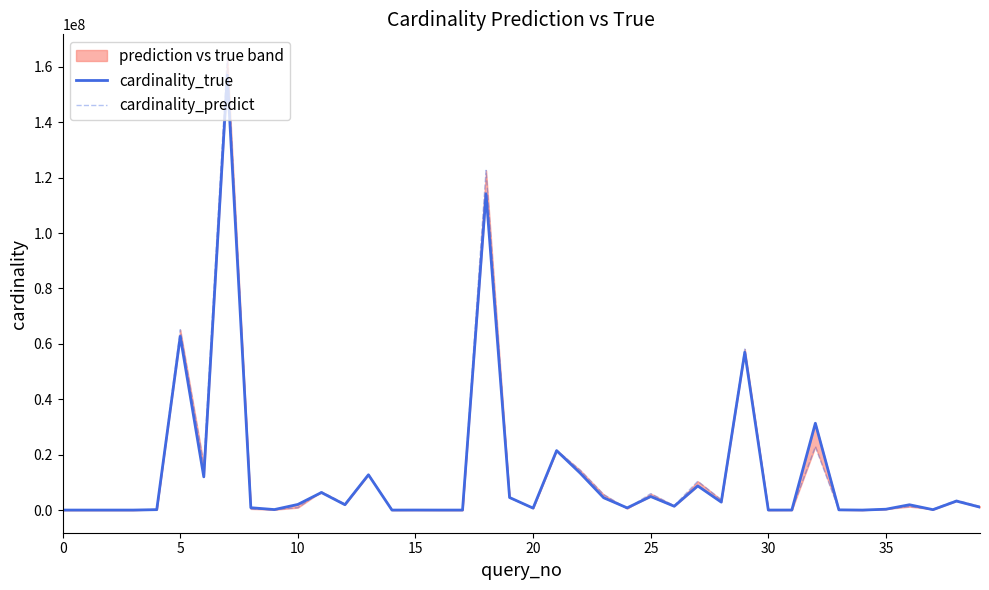

What is the difference between the maximum and minimum values in the cardinality_predict series?

163555103.3